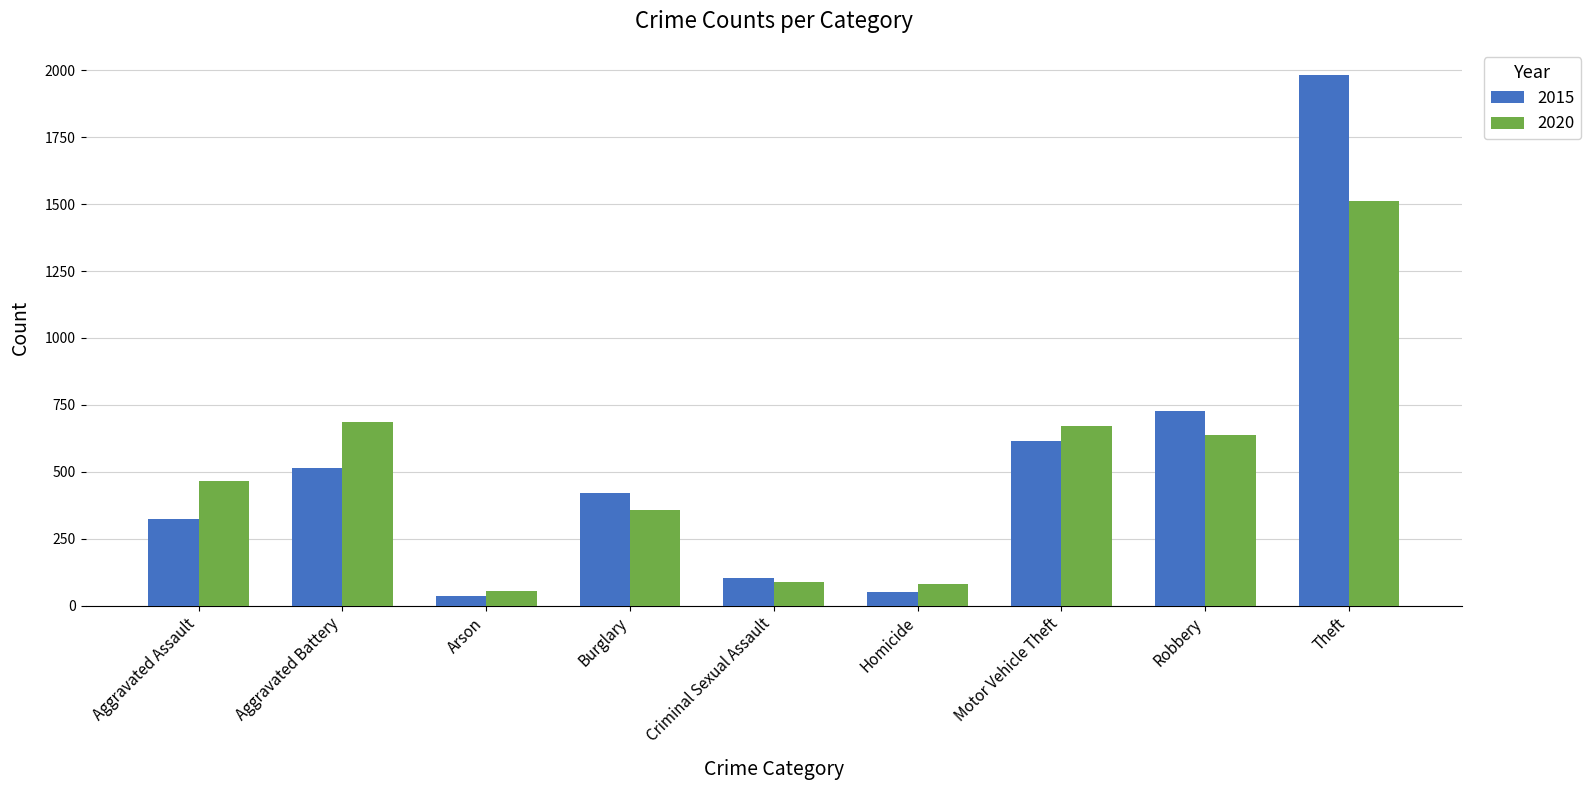

What is the sum of all 2015 values?

4770